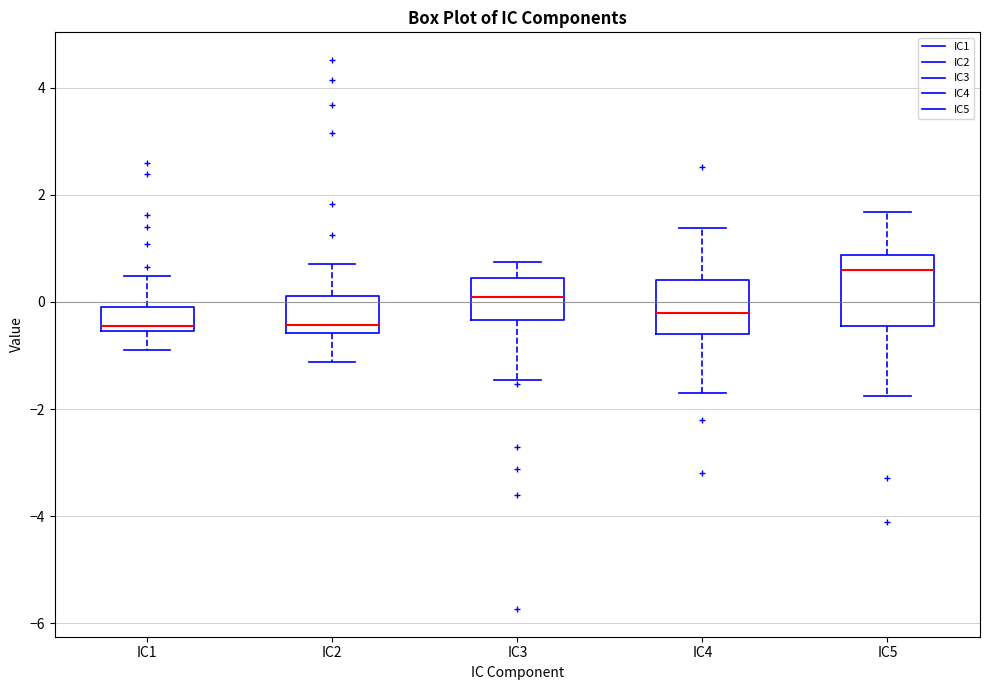

Comparing the boxes themselves (not the whiskers), which one is the tallest?

IC5